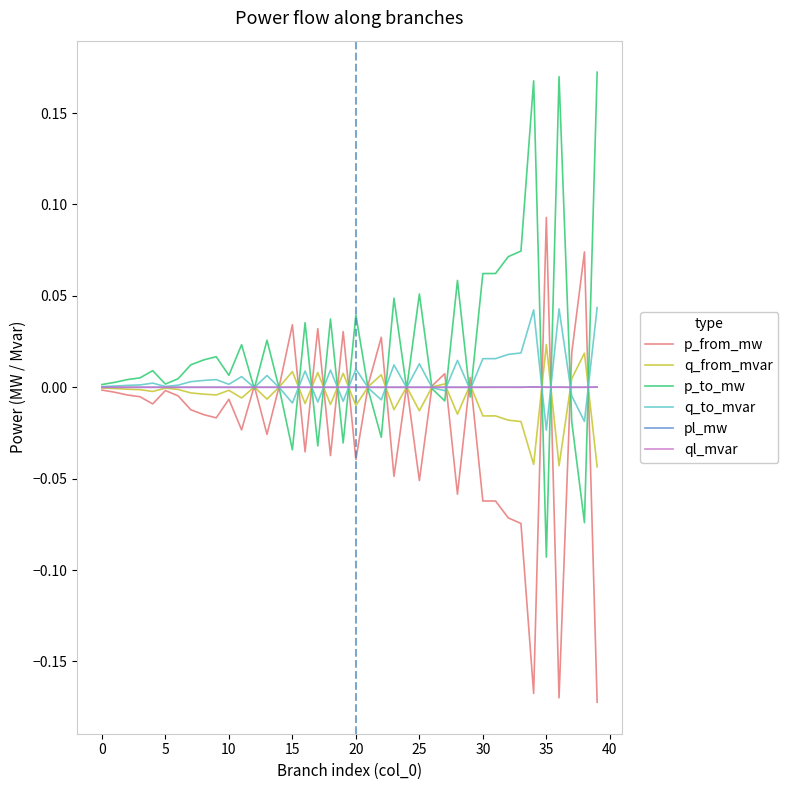

Which series has the largest total across all categories?

p_to_mw